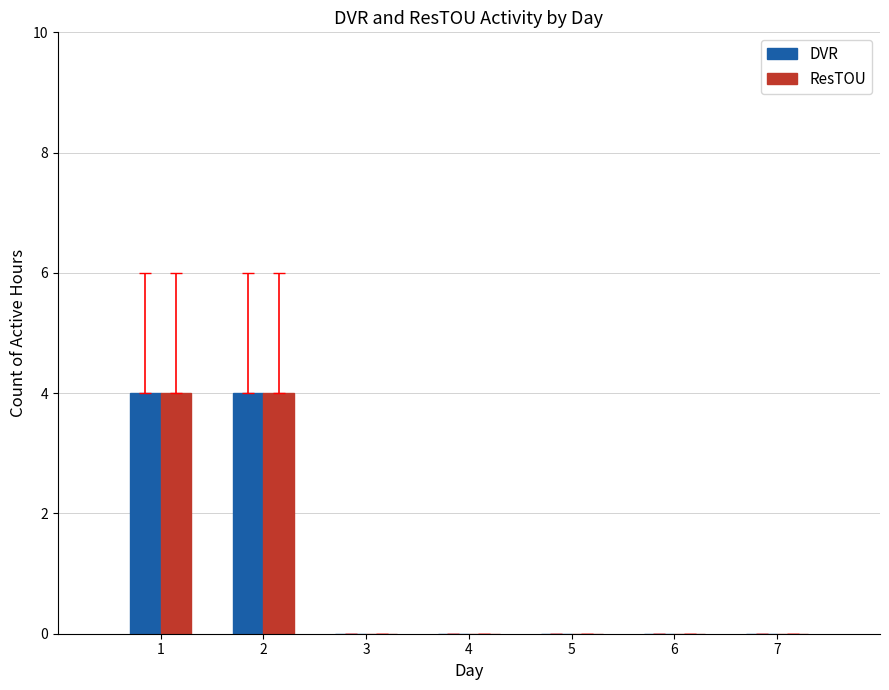

The value of ResTOU at 2 is 1. True or false?

False